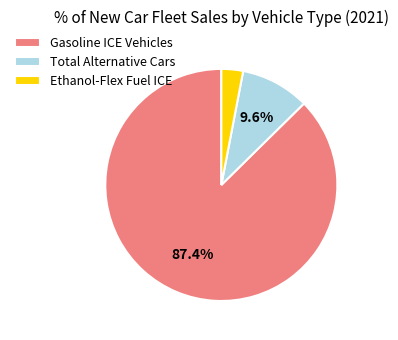

Combined, do Ethanol-Flex Fuel ICE and Total Alternative Cars account for over 50%?

No